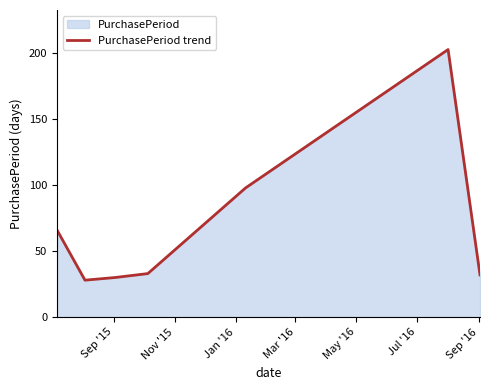

How many lines are shown in the chart?

1